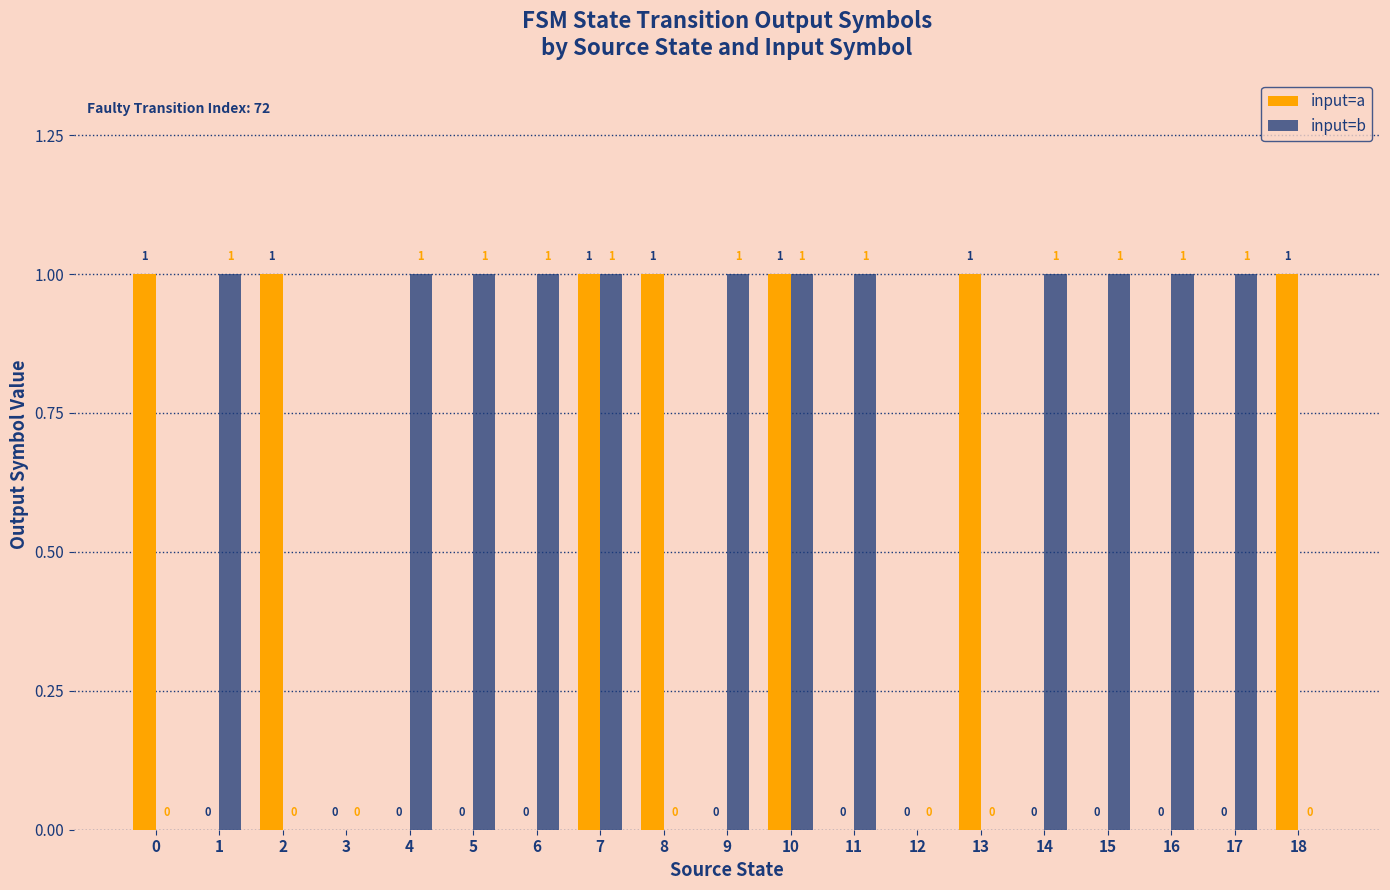

What is the sum of all input=a values?

7